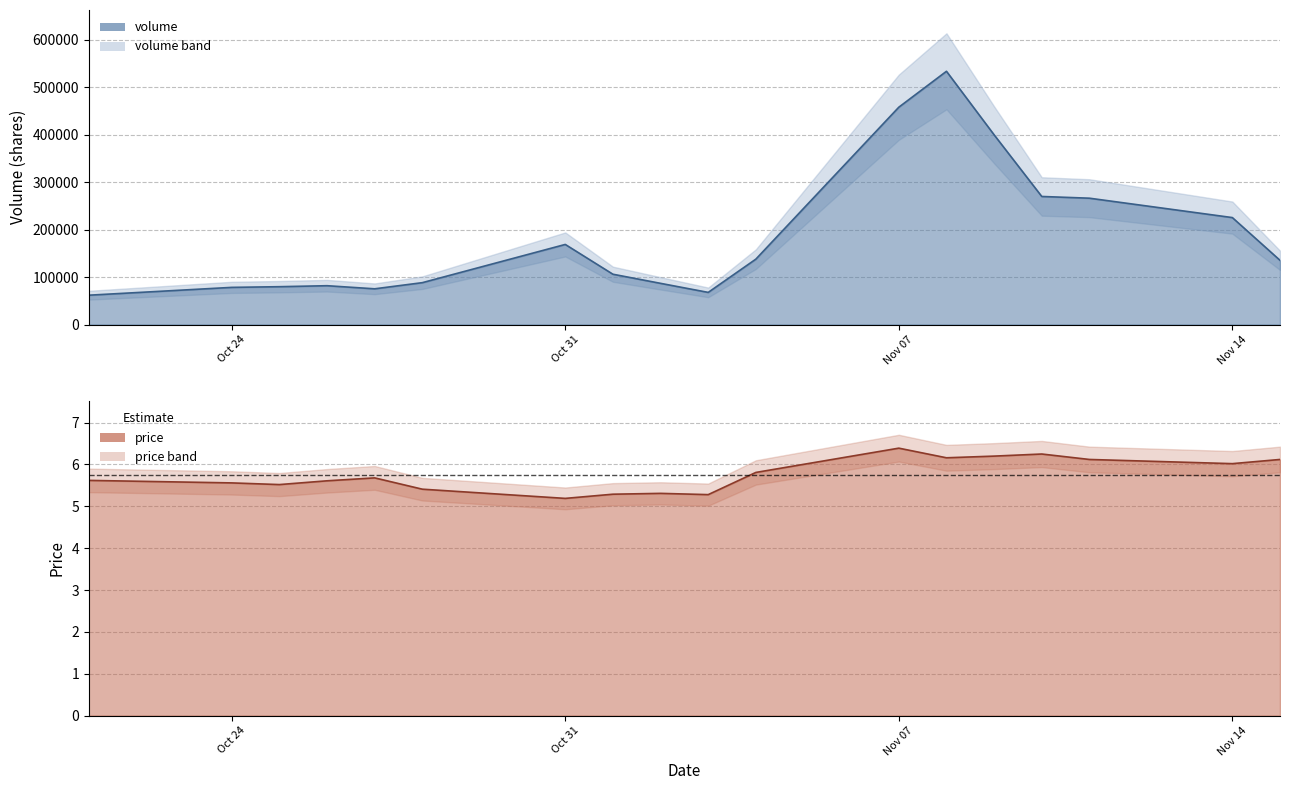

True or false: price and volume cross at least once.

False